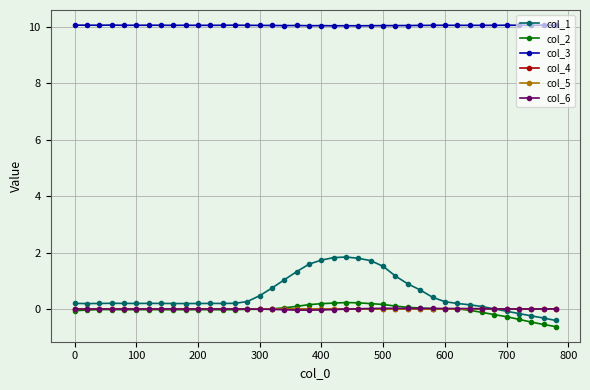

Which series has the widest spread of values?

col_1